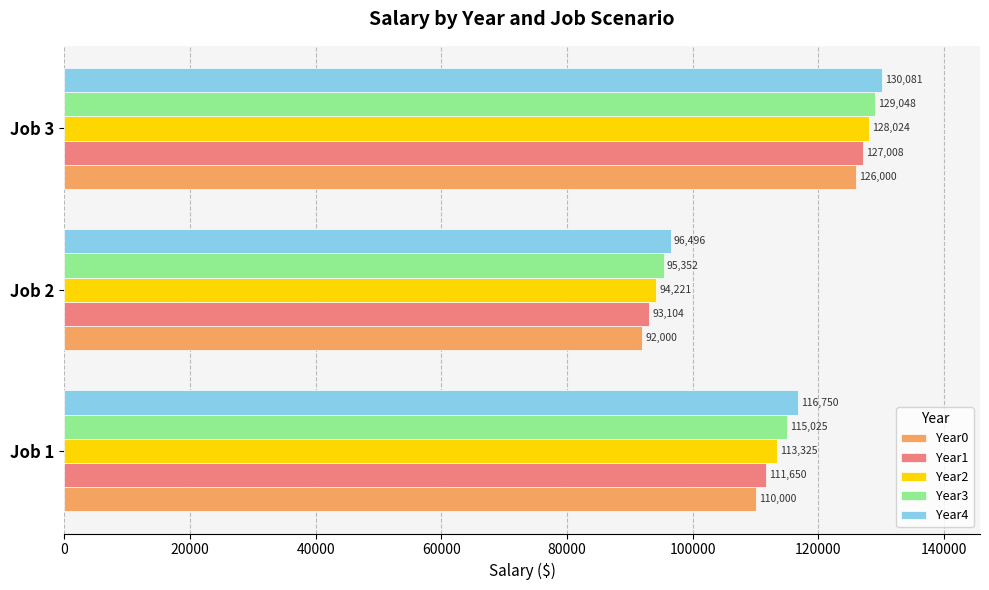

The value of Year4 at Job 3 is 44739.4. True or false?

False